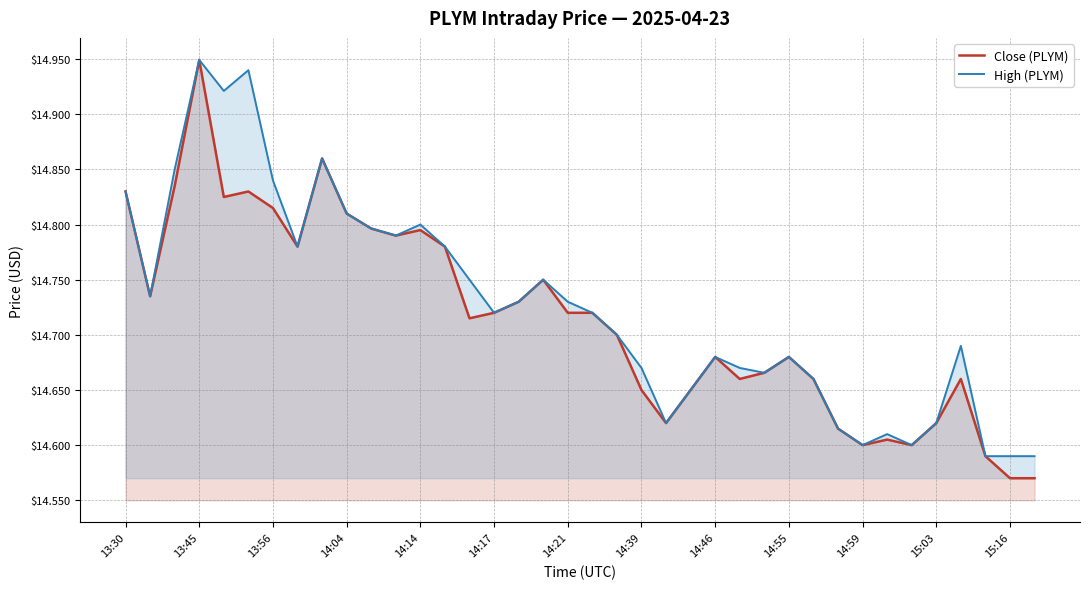

Count the High (PLYM) values in the range 14 to 15.

38